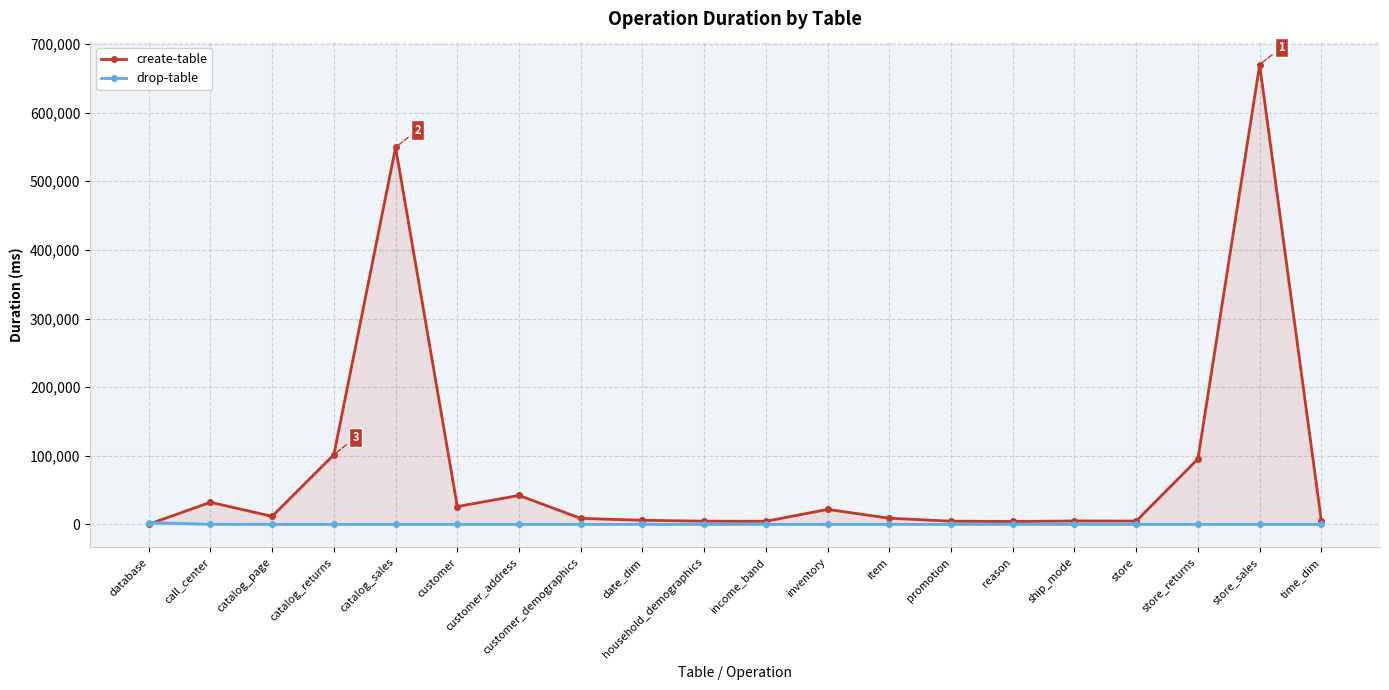

What is the sum of the drop-table values at catalog_sales and store_returns?

39